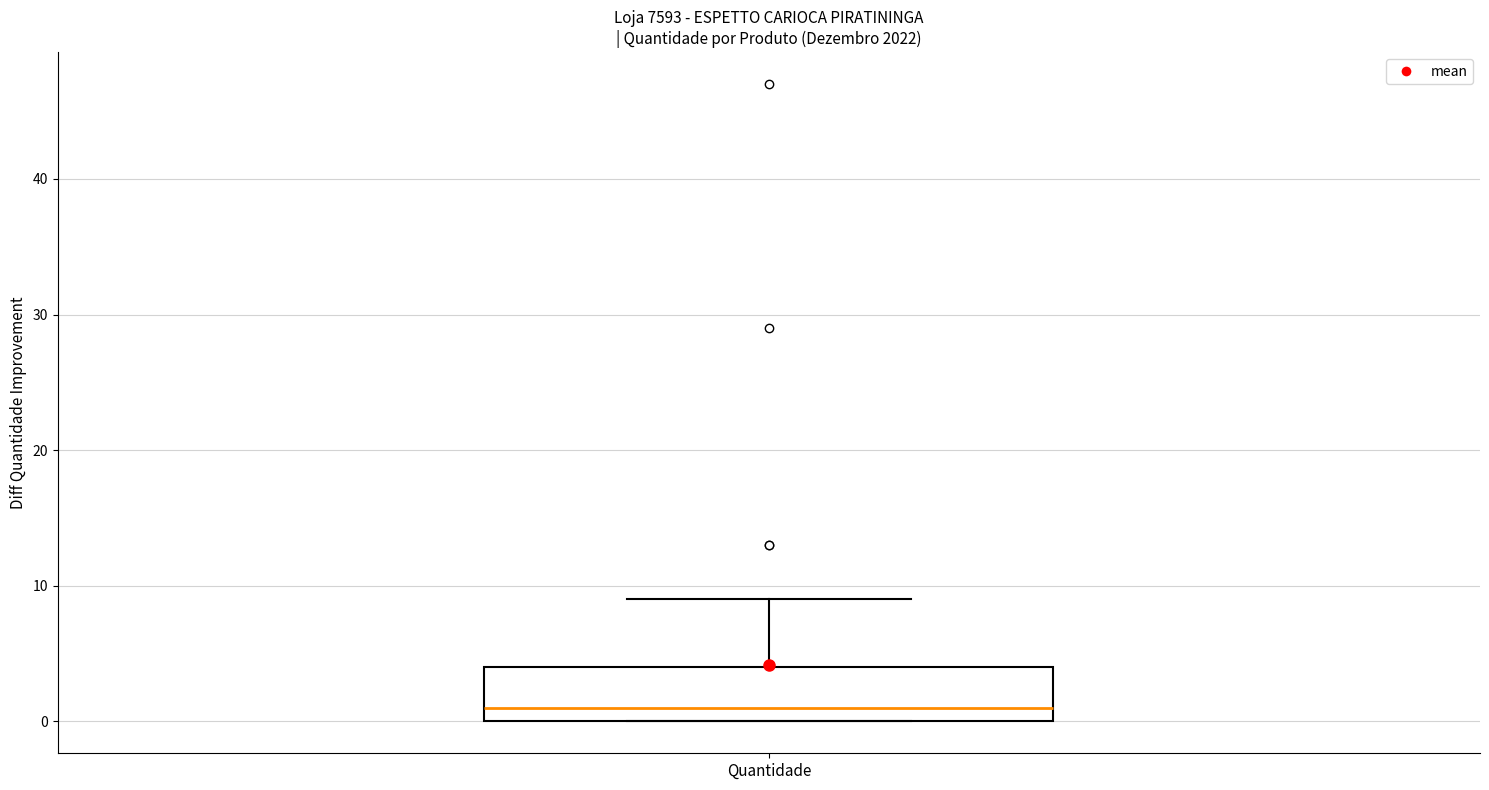

Read this box plot against the y-axis: the position of the median line, the range covered by the box, and the ends of both whiskers. The values are not printed on the chart, so give them approximately, as read against the axis.

median 1, box 0 to 4, whiskers 0 to 9